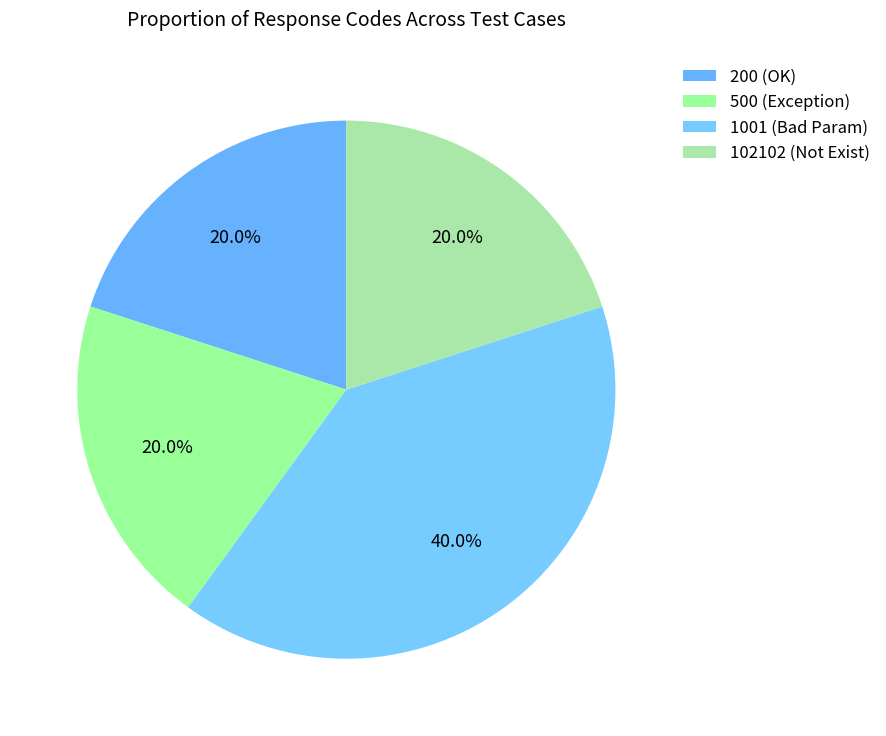

Count the number of slices in the pie.

4